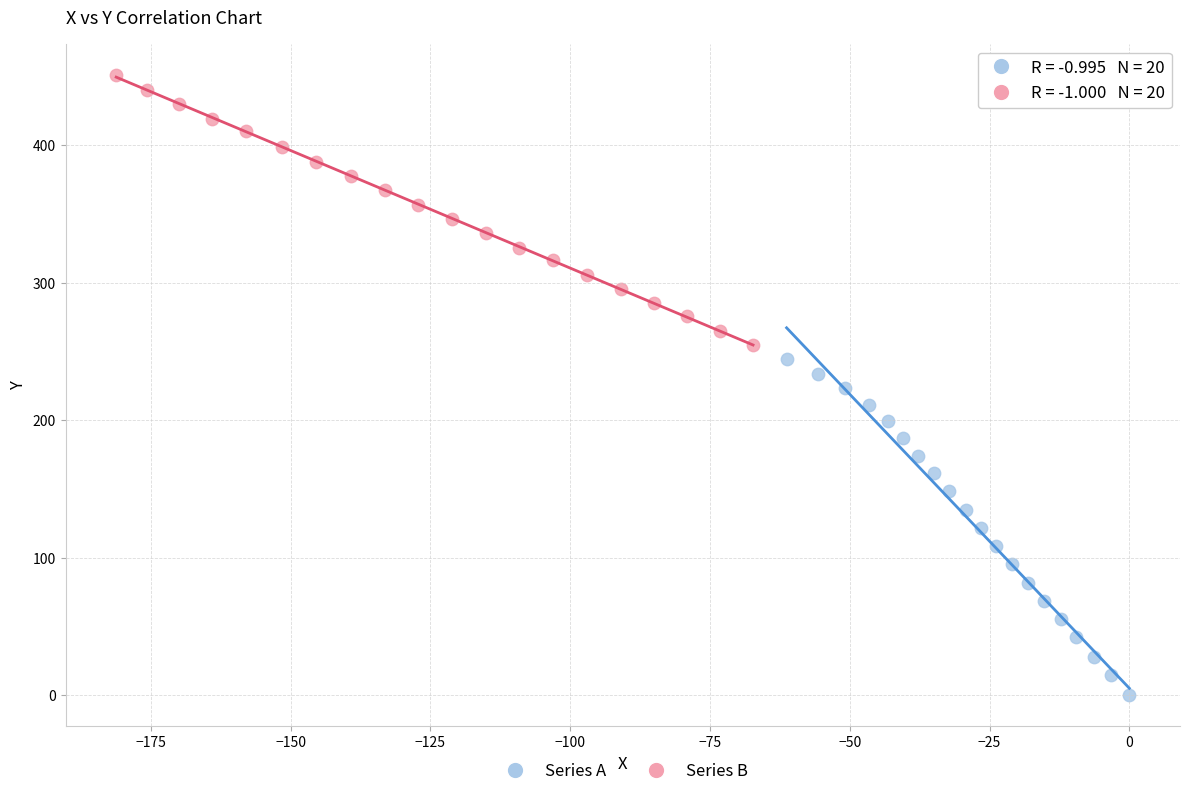

Which series contains the highest Y value?

Series B